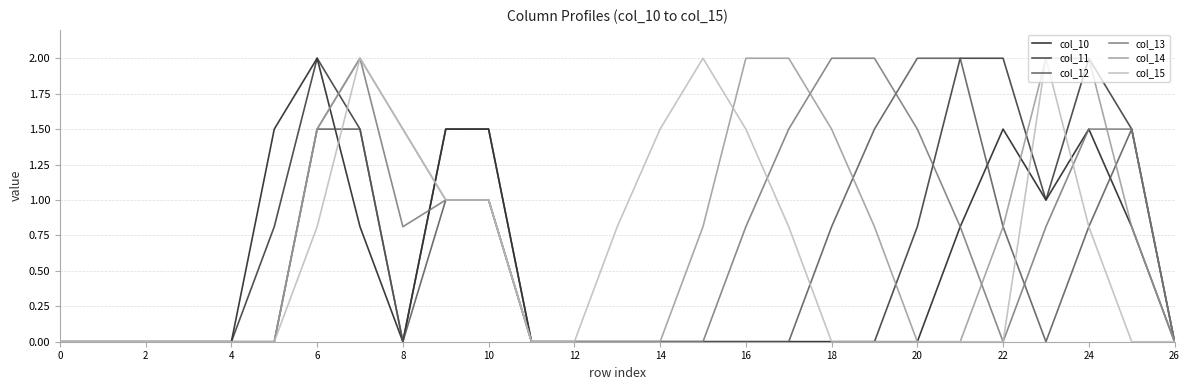

What is the maximum value shown in the chart?

2.0